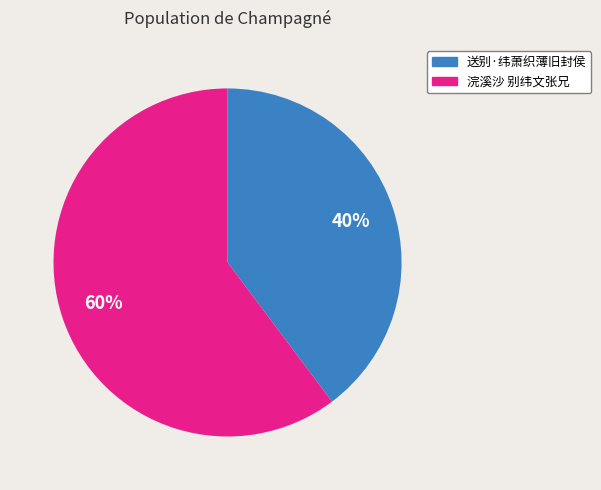

Rank the categories by value from highest to lowest.

浣溪沙 别纬文张兄, 送别·纬萧织薄旧封侯